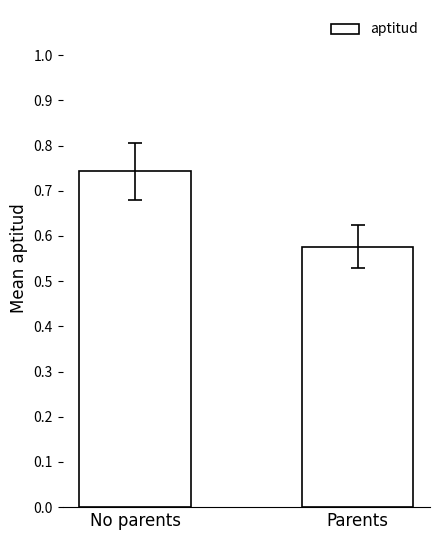

How many bars are there in total?

2